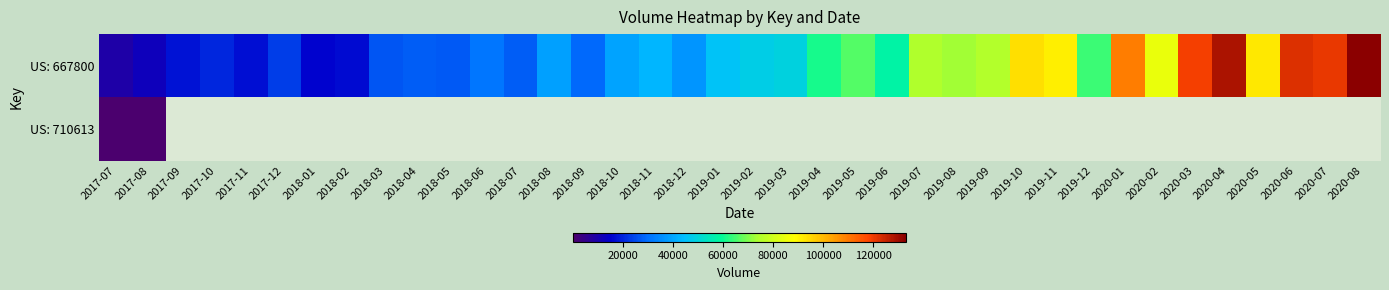

Which series has the largest total across all categories?

US: 667800